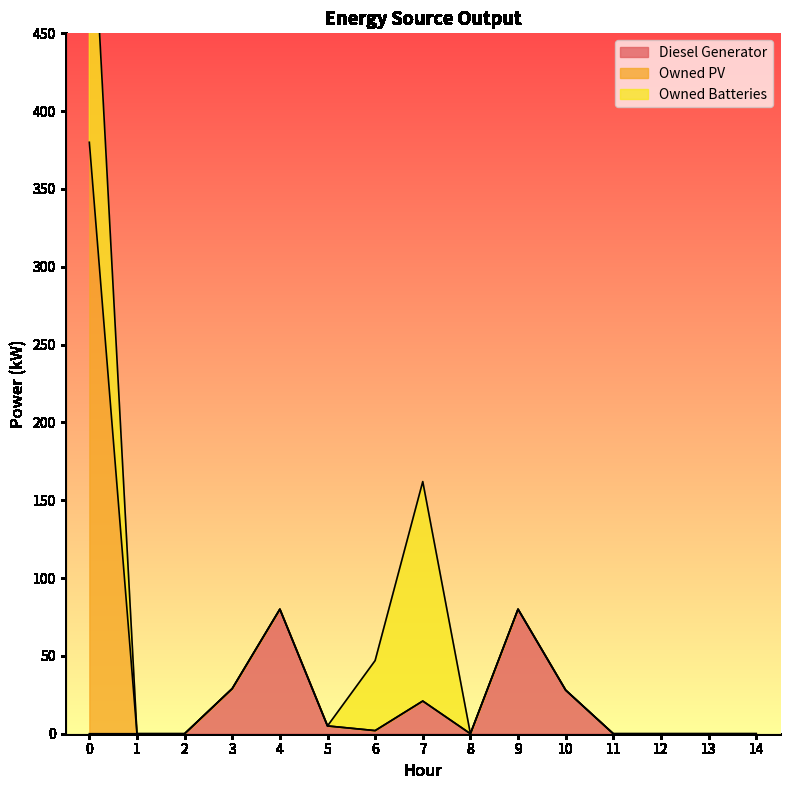

Is the value of Owned PV at 3 greater than the value of Owned Batteries at 9?

No